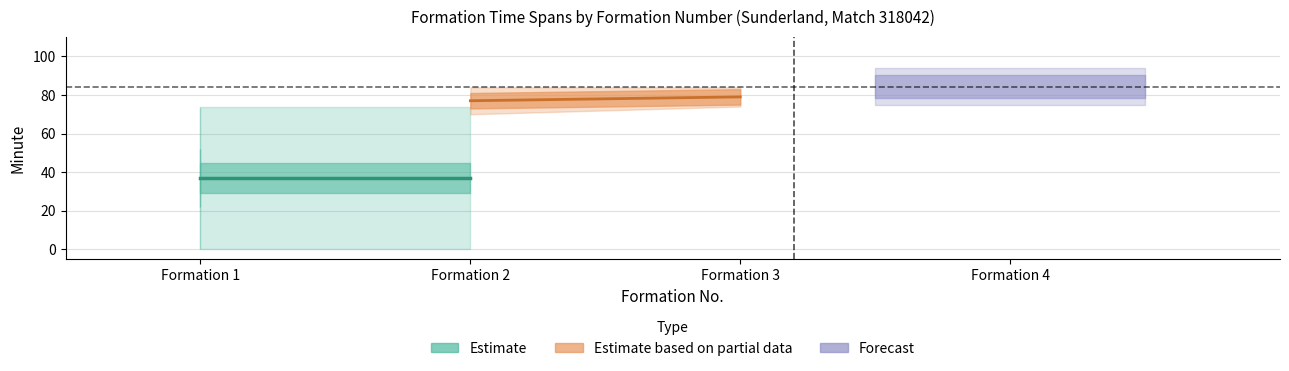

True or false: endMinuteExpanded has a value of 50 at 3.

False